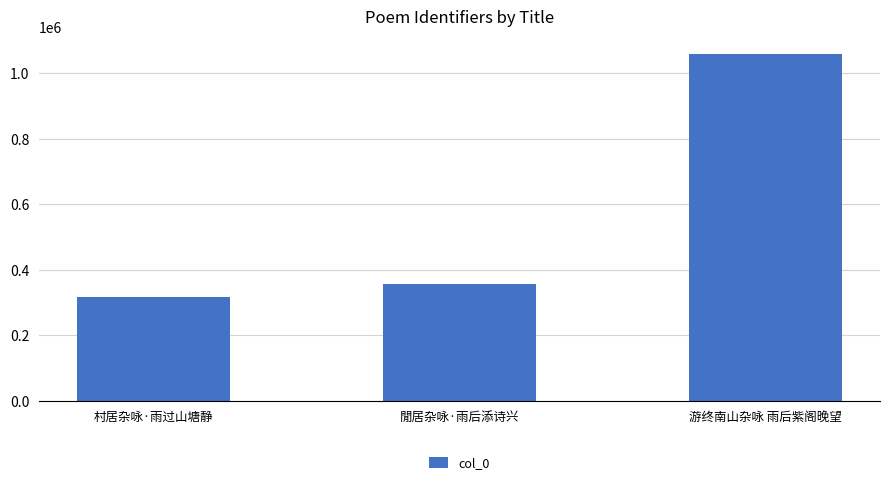

What is the average value?

578003